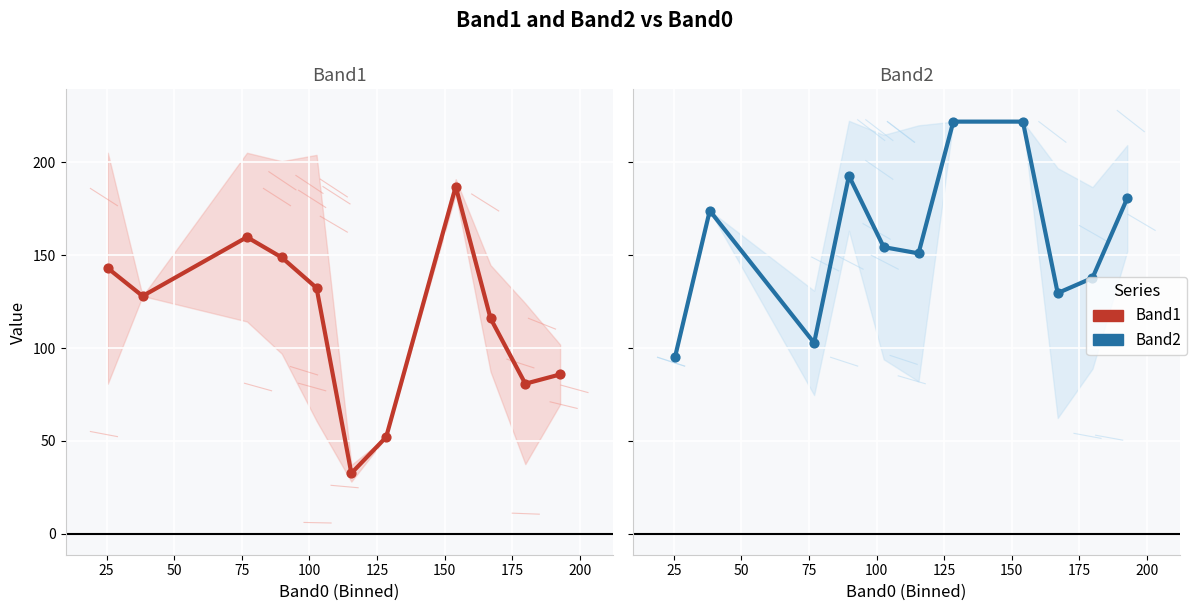

What are all the series names shown in the legend?

Band1, Band2